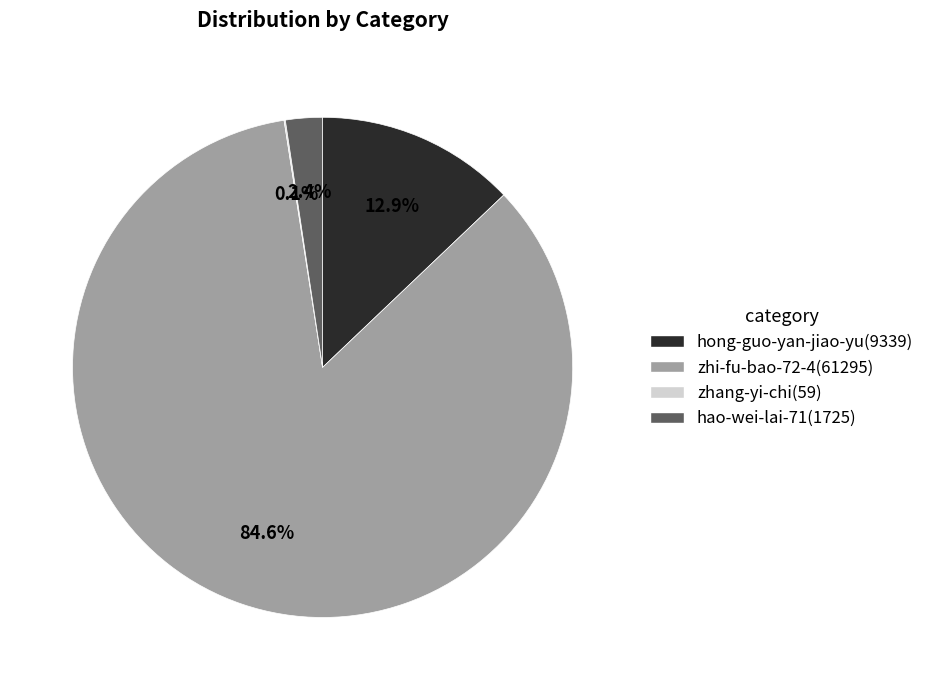

Which category has the biggest portion of the pie?

zhi-fu-bao-72-4